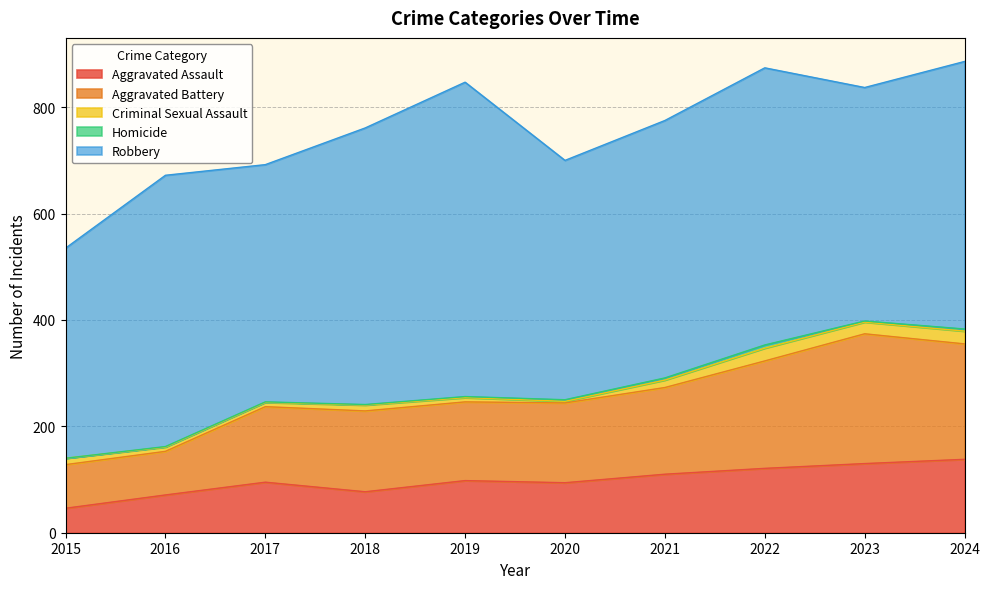

Does the chart have visible grid lines?

Yes